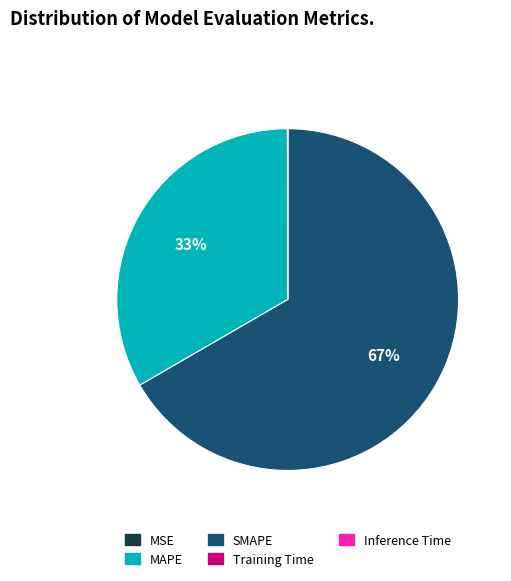

To the nearest percent, what portion does SMAPE represent?

67%